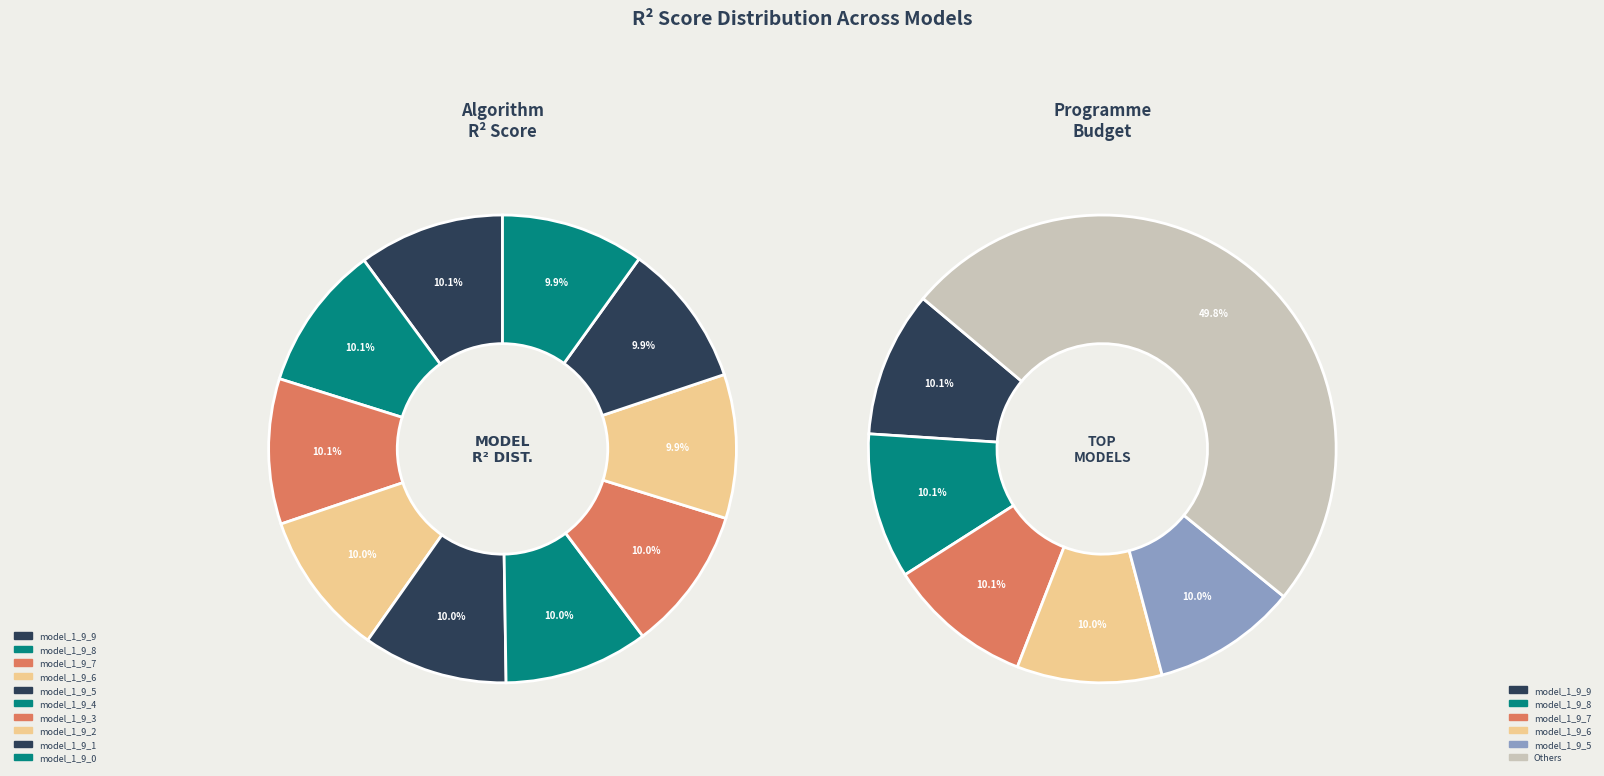

What is the smallest slice in the pie chart?

model_1_9_0